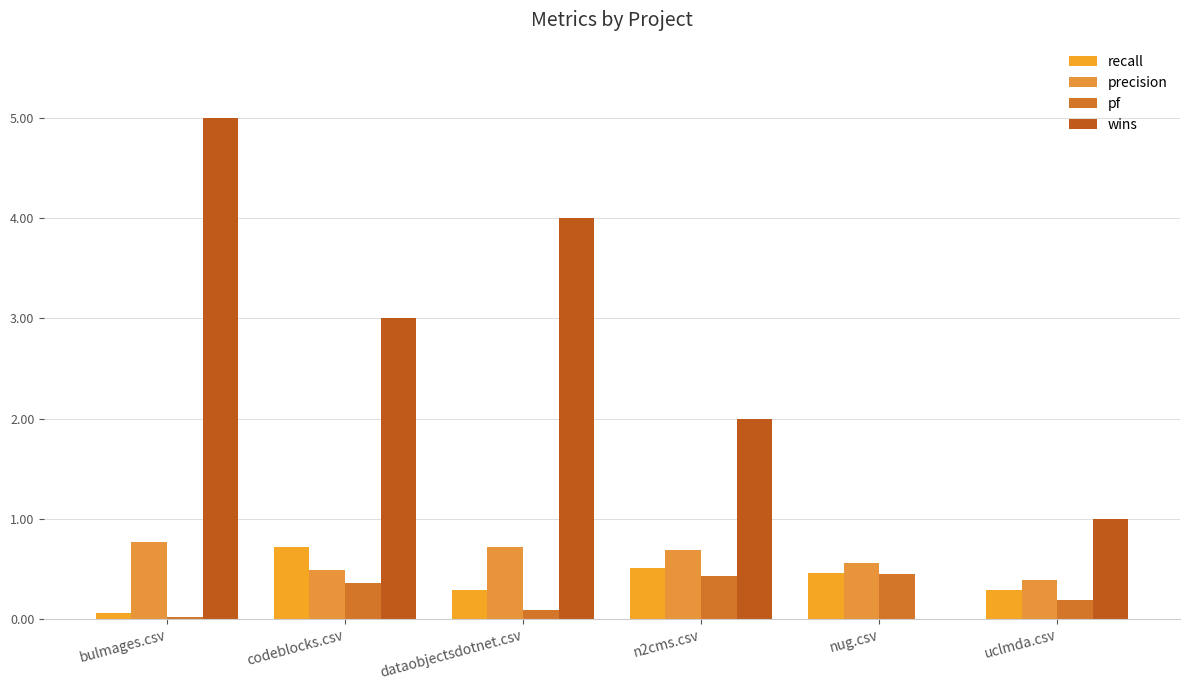

Reading left to right, what are all the values shown in this chart?

recall: bulmages.csv=0.1	codeblocks.csv=0.7	dataobjectsdotnet.csv=0.3	n2cms.csv=0.5	nug.csv=0.5	uclmda.csv=0.3
precision: bulmages.csv=0.8	codeblocks.csv=0.5	dataobjectsdotnet.csv=0.7	n2cms.csv=0.7	nug.csv=0.6	uclmda.csv=0.4
pf: bulmages.csv=0.0	codeblocks.csv=0.4	dataobjectsdotnet.csv=0.1	n2cms.csv=0.4	nug.csv=0.5	uclmda.csv=0.2
wins: bulmages.csv=5.0	codeblocks.csv=3.0	dataobjectsdotnet.csv=4.0	n2cms.csv=2.0	nug.csv=0.0	uclmda.csv=1.0